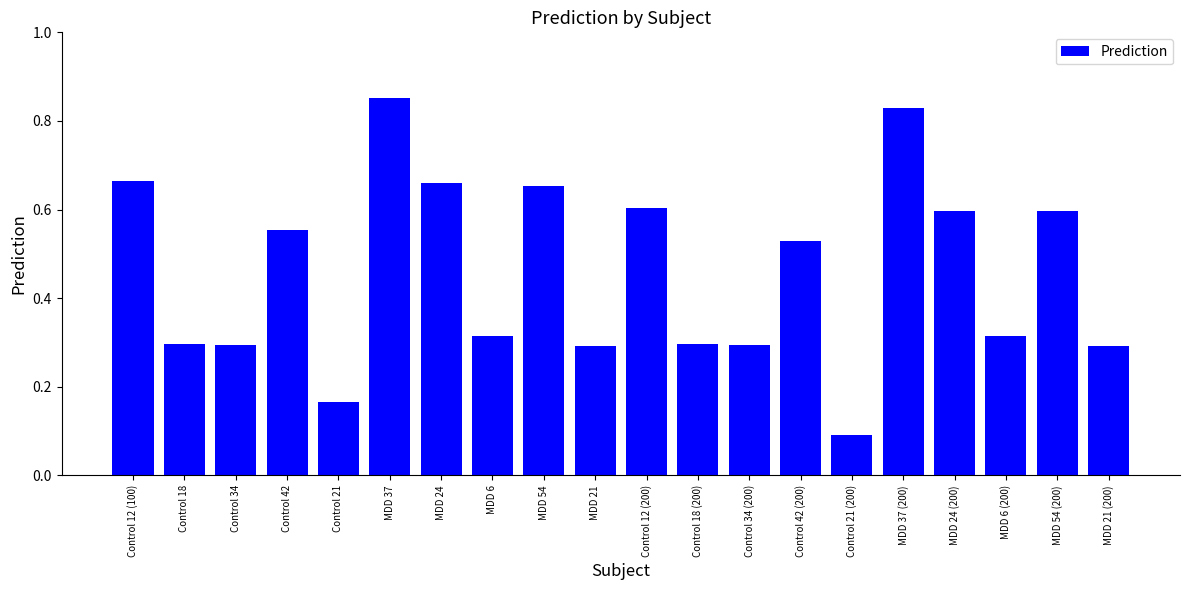

What is the label of the 14th bar from the left?

Control 42 (200)